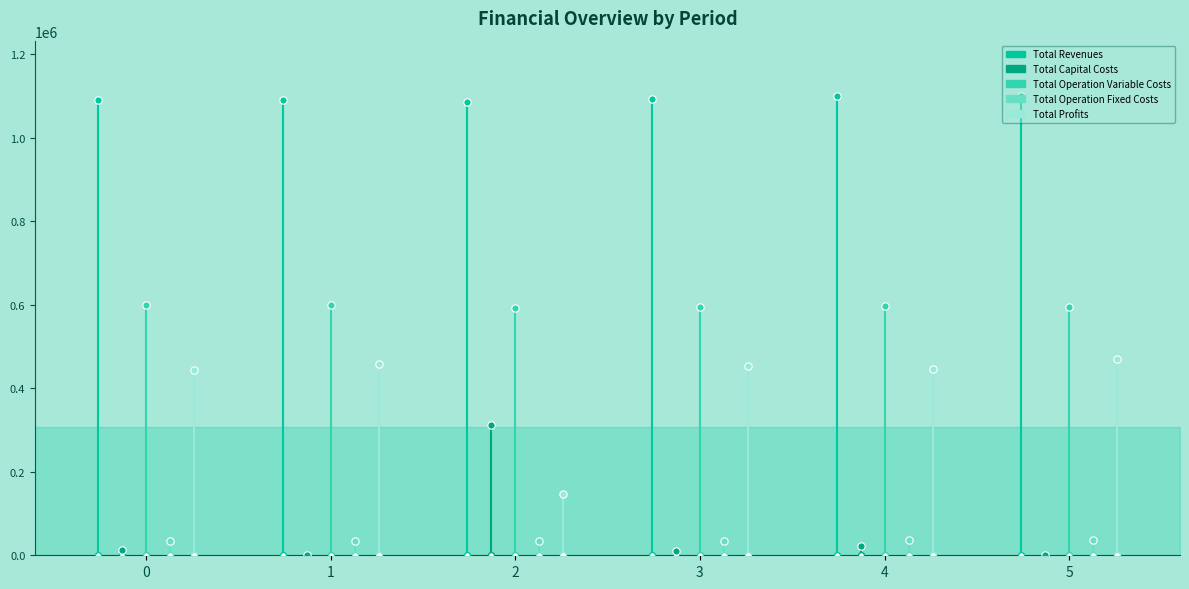

Which series has the widest spread of Y values?

Total Profits